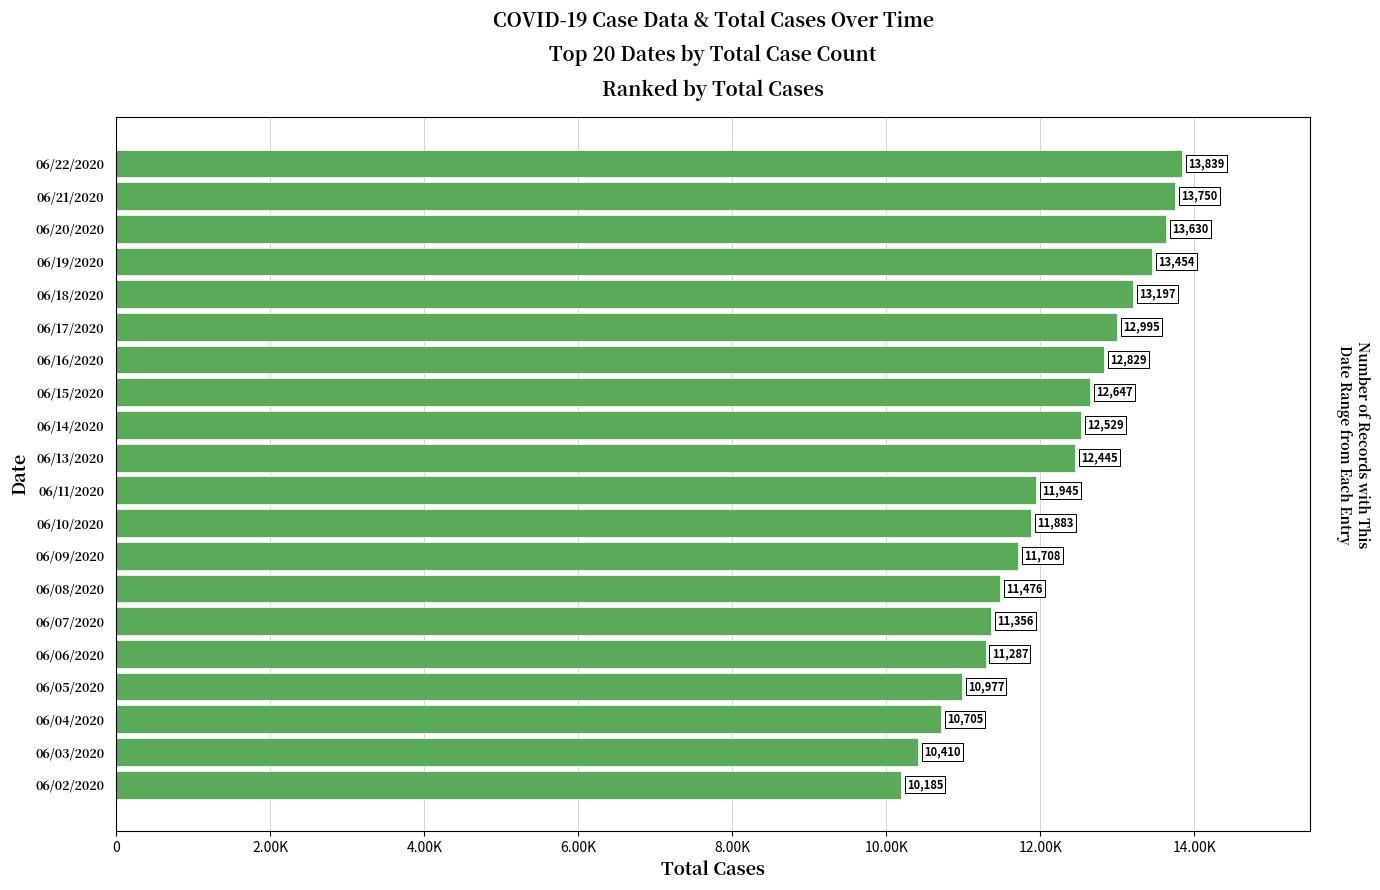

What is the greatest value displayed?

13839